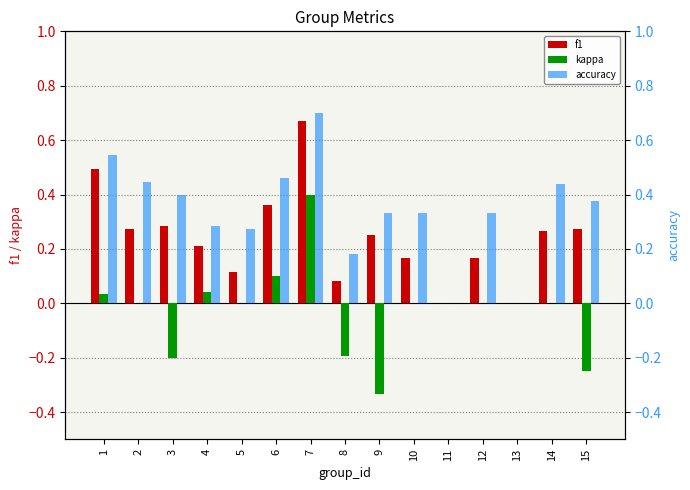

At which category does the chart reach its peak across all series?

7